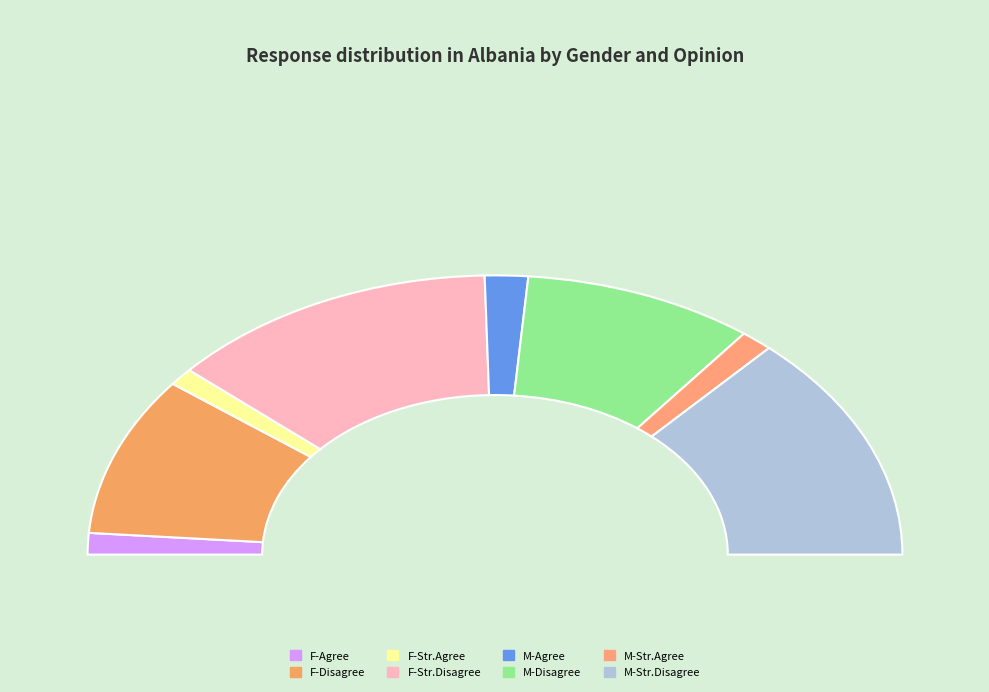

Is it true that Male Disagree is 29% of the pie?

False